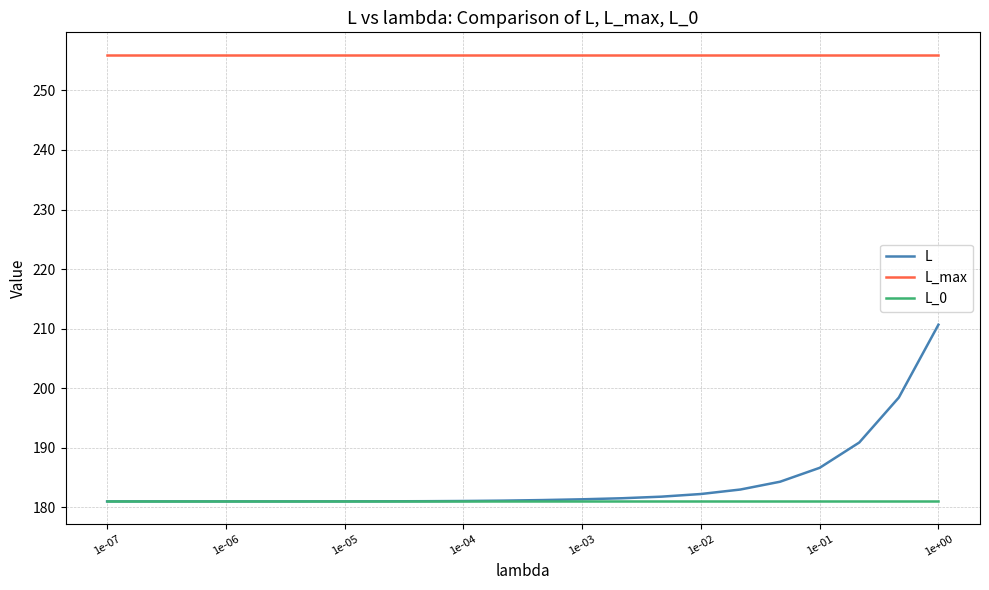

Rank the series by their maximum value, from lowest to highest.

L_0, L, L_max